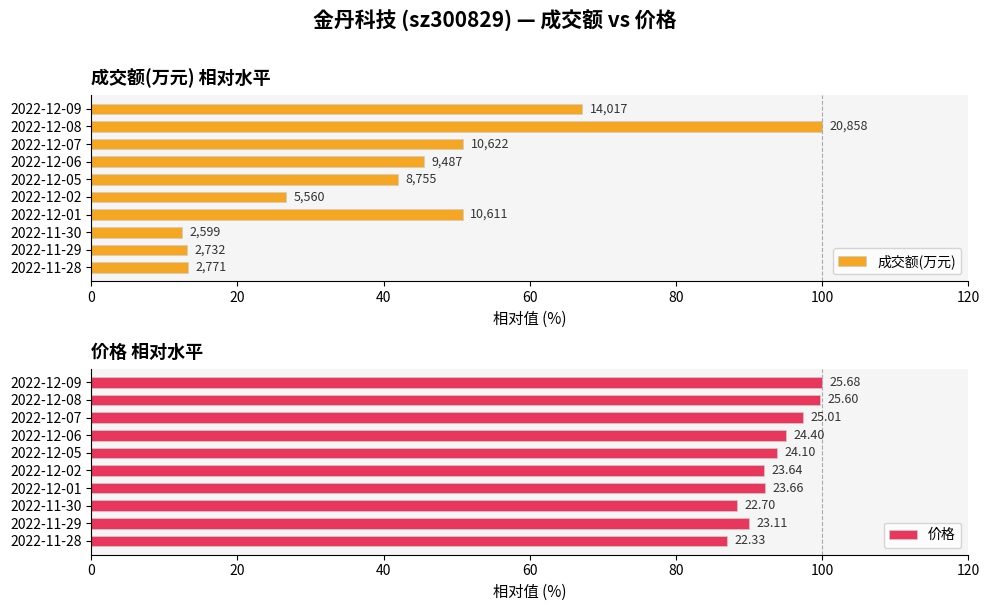

How many data points does each series have?

10